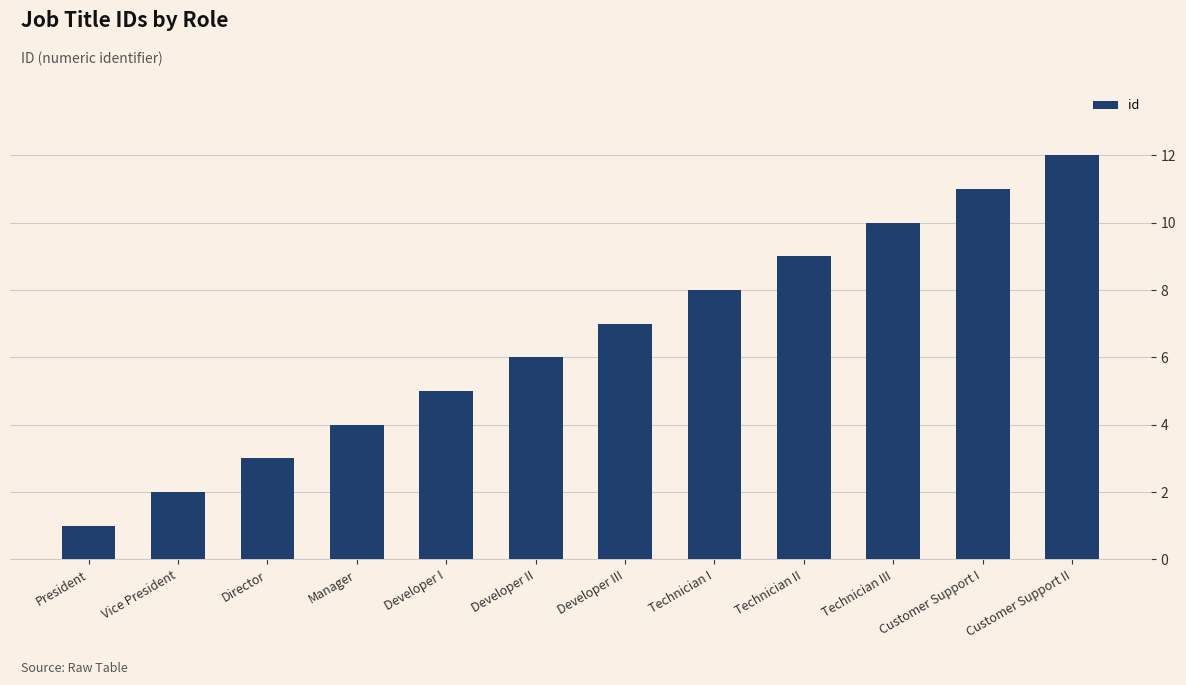

What is the change in value from Director to Technician I?

+5